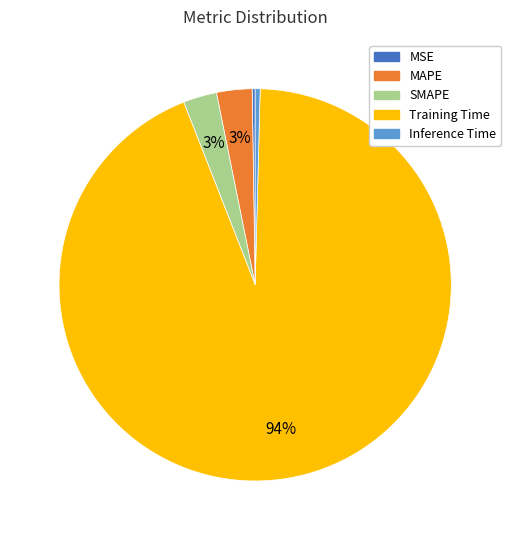

Do Training Time and Inference Time together represent more than half of the pie?

Yes